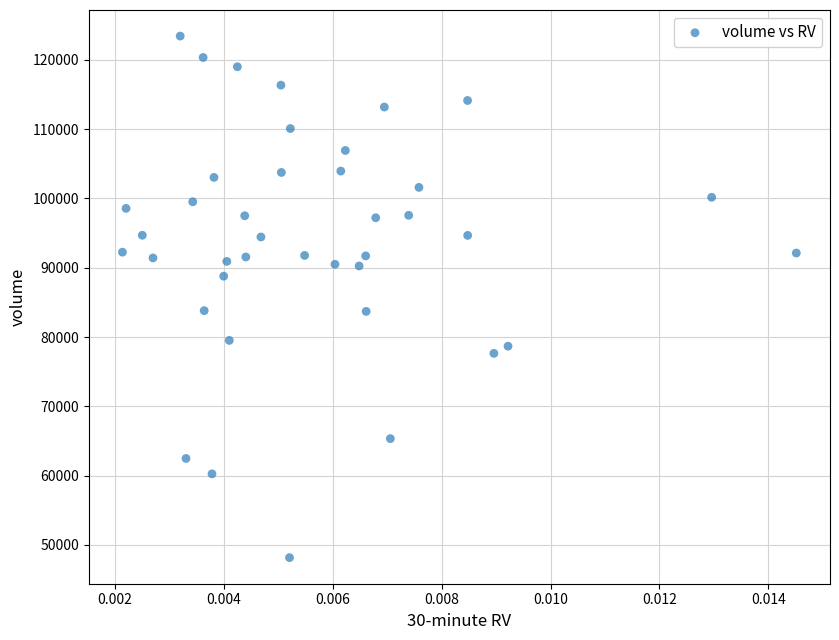

What is the range of Y values (max minus min)?

75267.0